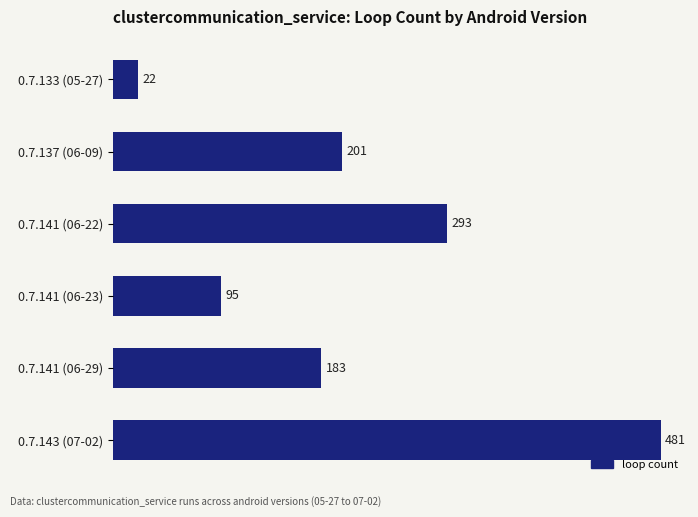

Rank the categories by value from highest to lowest.

0.7.143 (07-02), 0.7.141 (06-22), 0.7.137 (06-09), 0.7.141 (06-29), 0.7.141 (06-23), 0.7.133 (05-27)